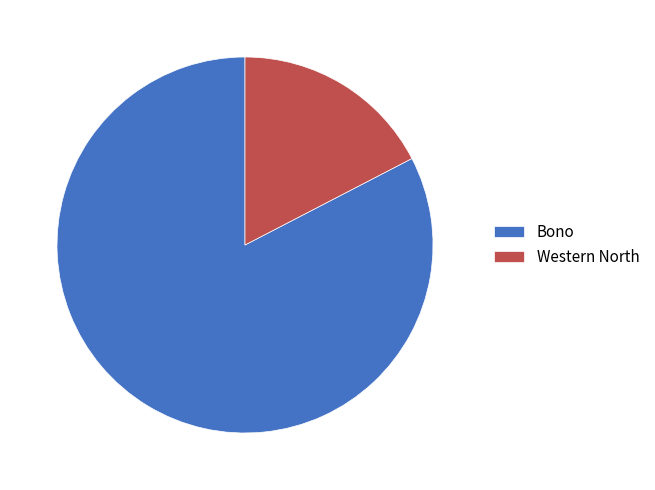

Is it true that Western North is 17% of the pie?

True